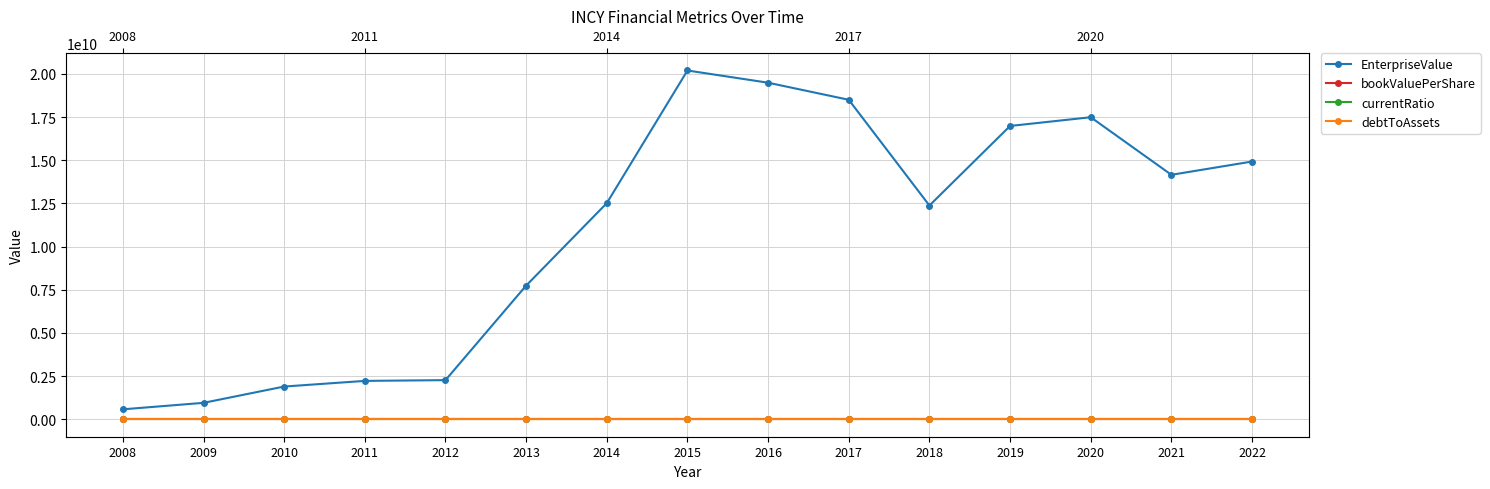

What is the value of the bookValuePerShare point at the 8th from the left?

1.0